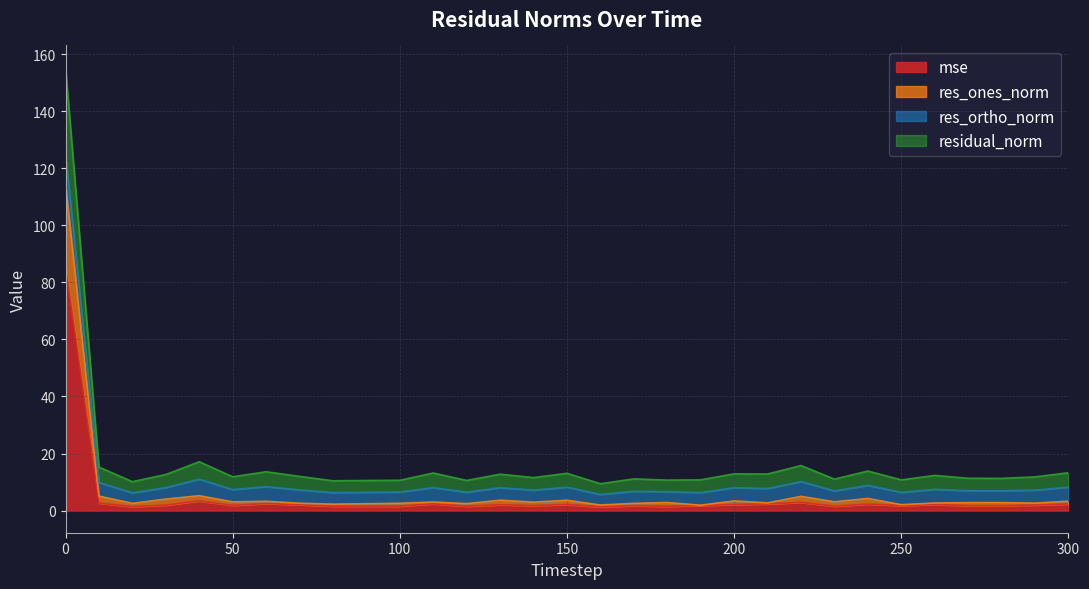

What is the spread (max minus min) of values at 80?

8.9